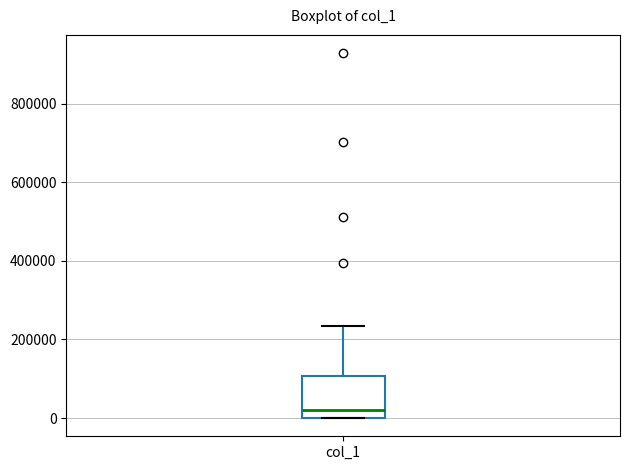

Transcribe this box plot: give where the median line is, the range the box spans, and where the two whiskers end, as read against the y-axis. The values are not printed on the chart, so give them approximately, as read against the axis.

median 20000, box 0 to 100000, whiskers 0 to 240000